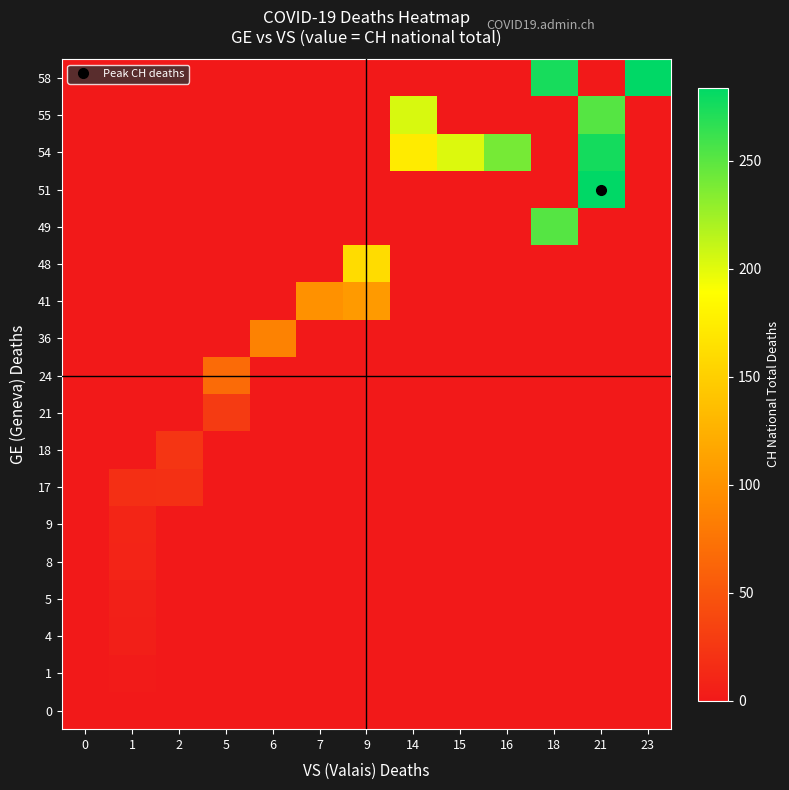

Which has a higher value, 9 or 23?

9